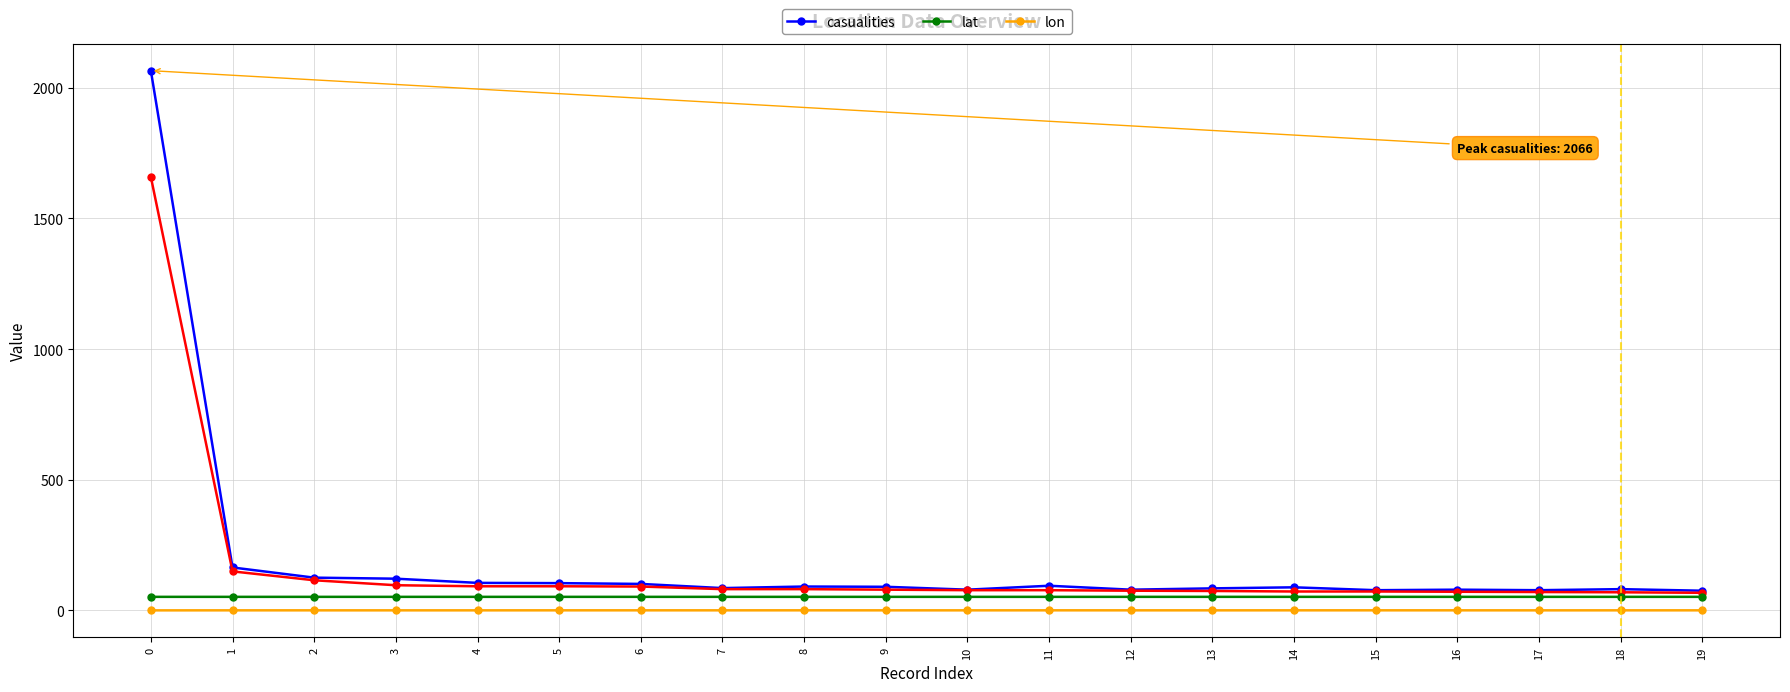

Which series has the widest spread of values?

casualities